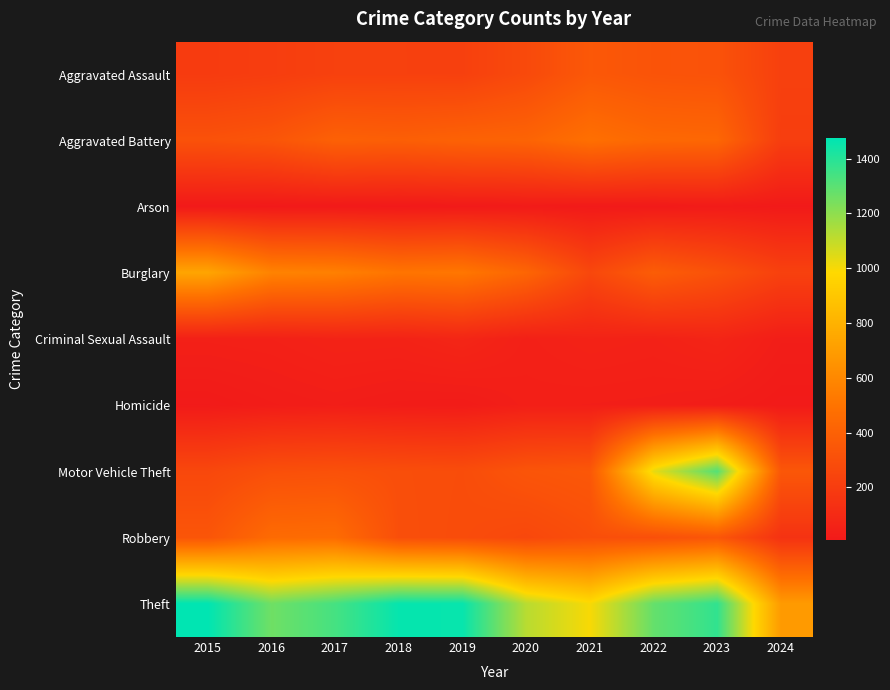

Reading left to right, list all the values displayed in this chart.

Aggravated Assault: 2015=194	2016=206	2017=225	2018=225	2019=223	2020=273	2021=352	2022=327	2023=320	2024=222
Aggravated Battery: 2015=316	2016=336	2017=400	2018=389	2019=407	2020=416	2021=479	2022=439	2023=432	2024=208
Arson: 2015=9	2016=7	2017=10	2018=7	2019=12	2020=17	2021=12	2022=12	2023=19	2024=12
Burglary: 2015=738	2016=576	2017=562	2018=506	2019=517	2020=425	2021=261	2022=379	2023=317	2024=227
Criminal Sexual Assault: 2015=46	2016=50	2017=62	2018=60	2019=77	2020=48	2021=61	2022=55	2023=72	2024=34
Homicide: 2015=15	2016=26	2017=33	2018=25	2019=22	2020=41	2021=38	2022=36	2023=28	2024=16
Motor Vehicle Theft: 2015=263	2016=304	2017=312	2018=298	2019=290	2020=333	2021=348	2022=1031	2023=1311	2024=345
Robbery: 2015=337	2016=454	2017=460	2018=301	2019=287	2020=263	2021=300	2022=304	2023=341	2024=146
Theft: 2015=1474	2016=1259	2017=1339	2018=1461	2019=1459	2020=1120	2021=998	2022=1279	2023=1378	2024=688